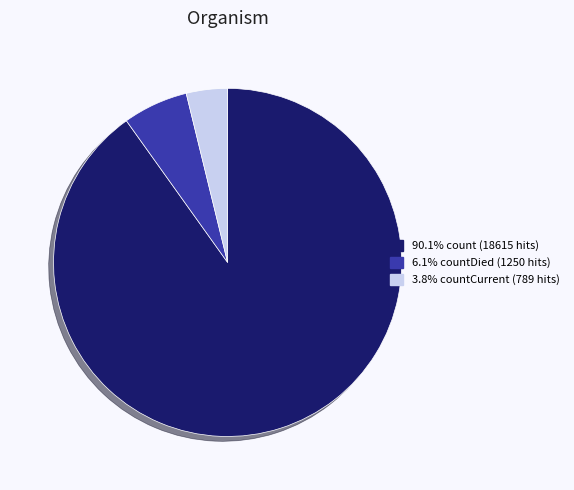

Which category has the smallest portion of the pie?

countCurrent